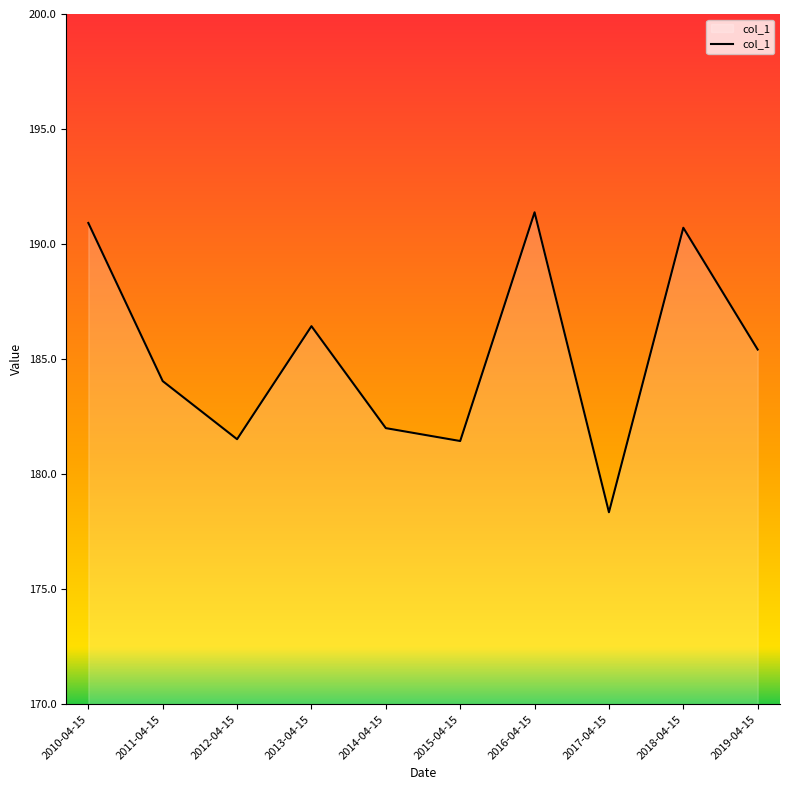

Which has a higher value, 2013-04-15 or 2015-04-15?

2013-04-15